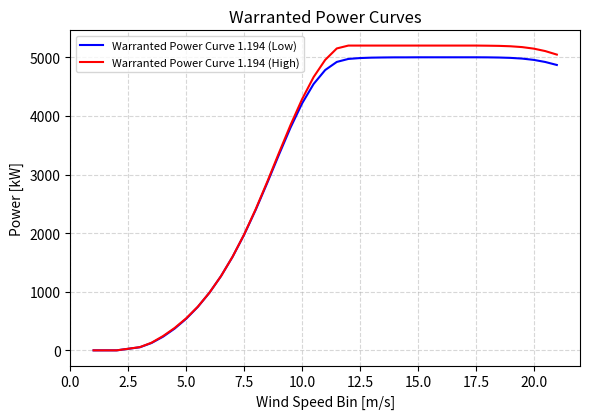

What is the maximum value shown in the chart?

5200